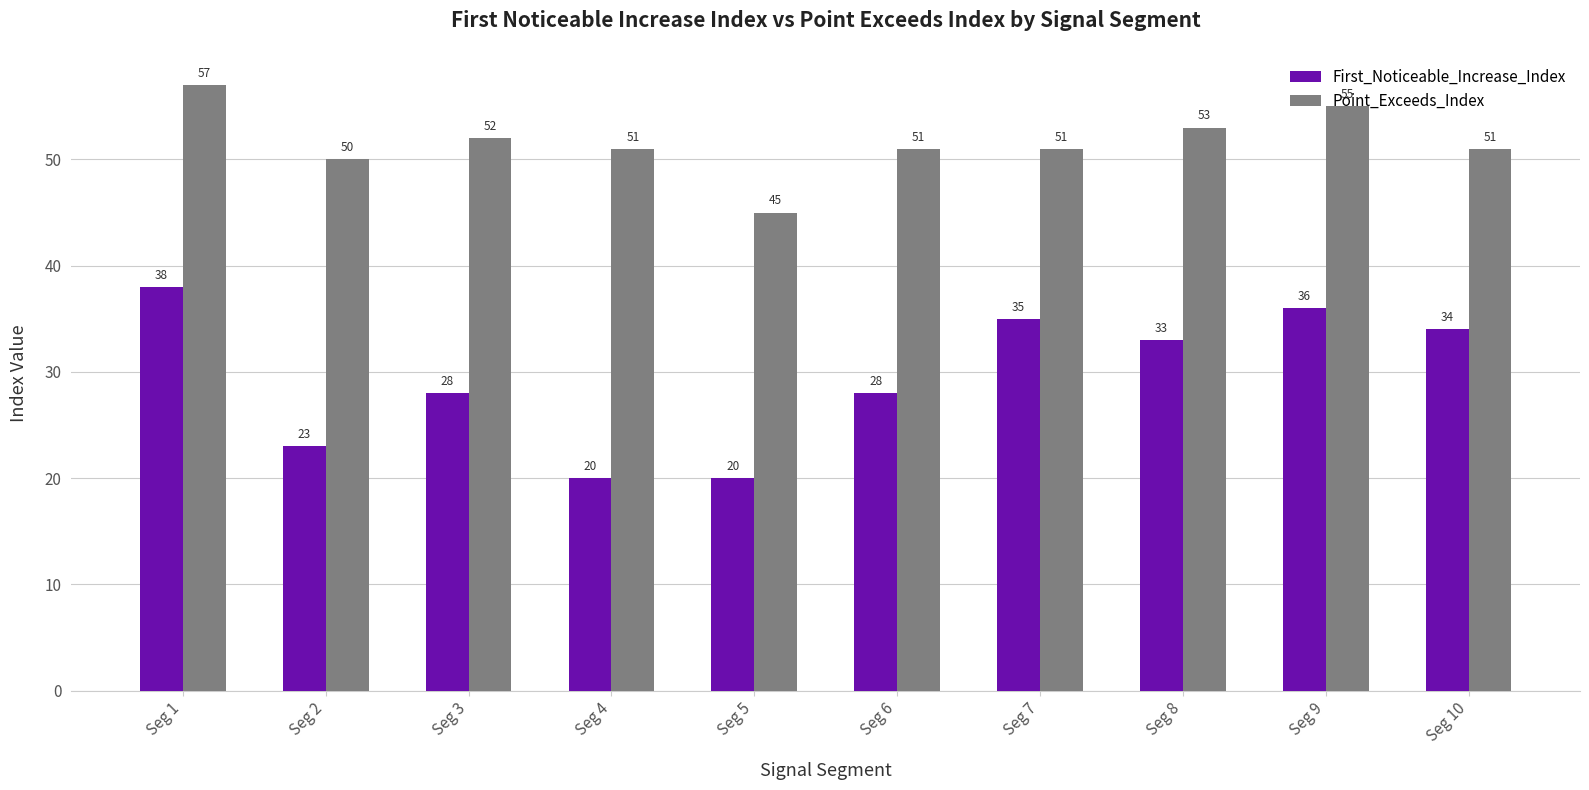

How many data points does each series have?

10